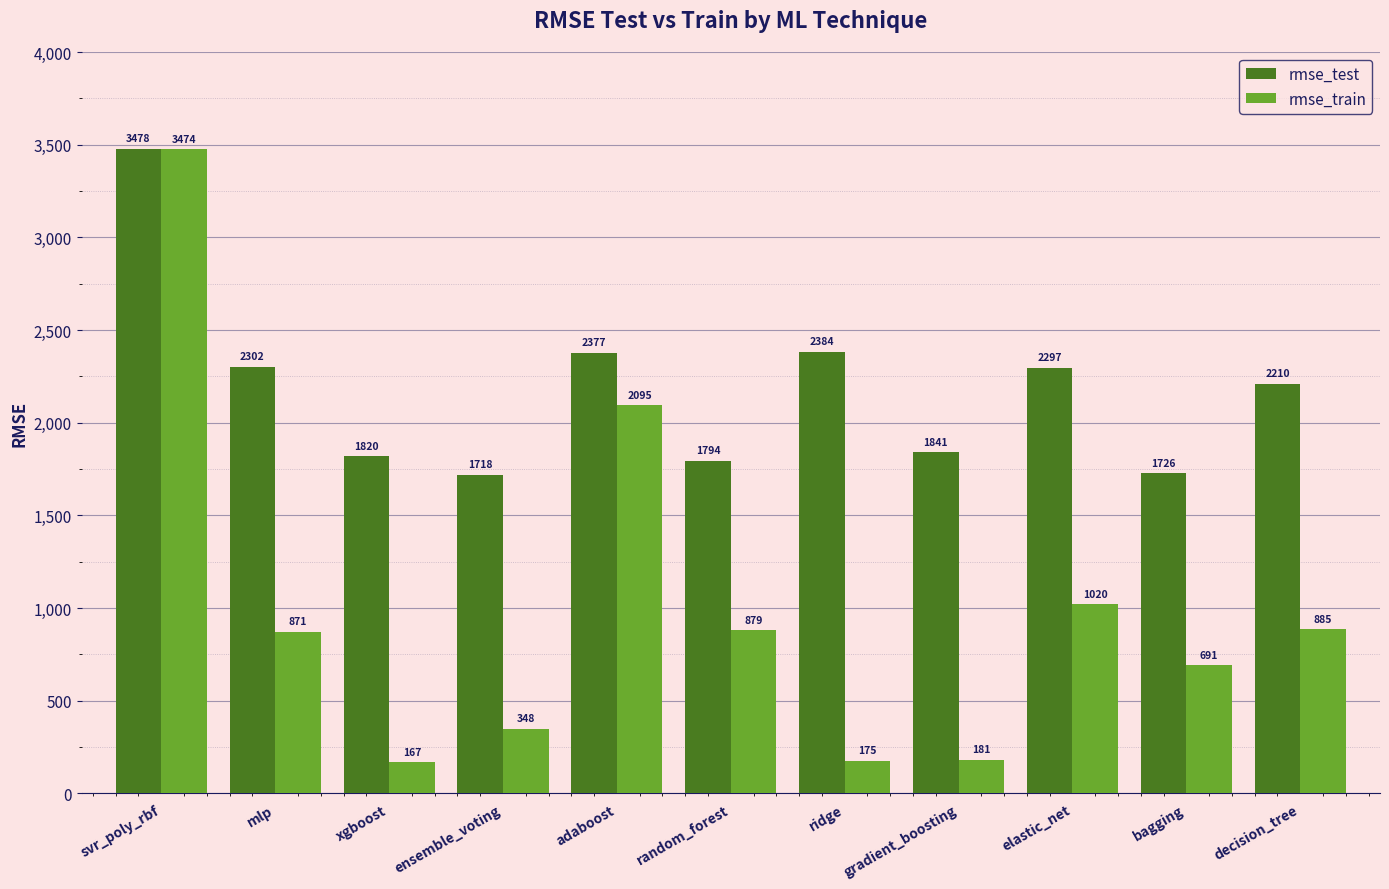

Where does the rmse_train series first go above 870?

svr_poly_rbf